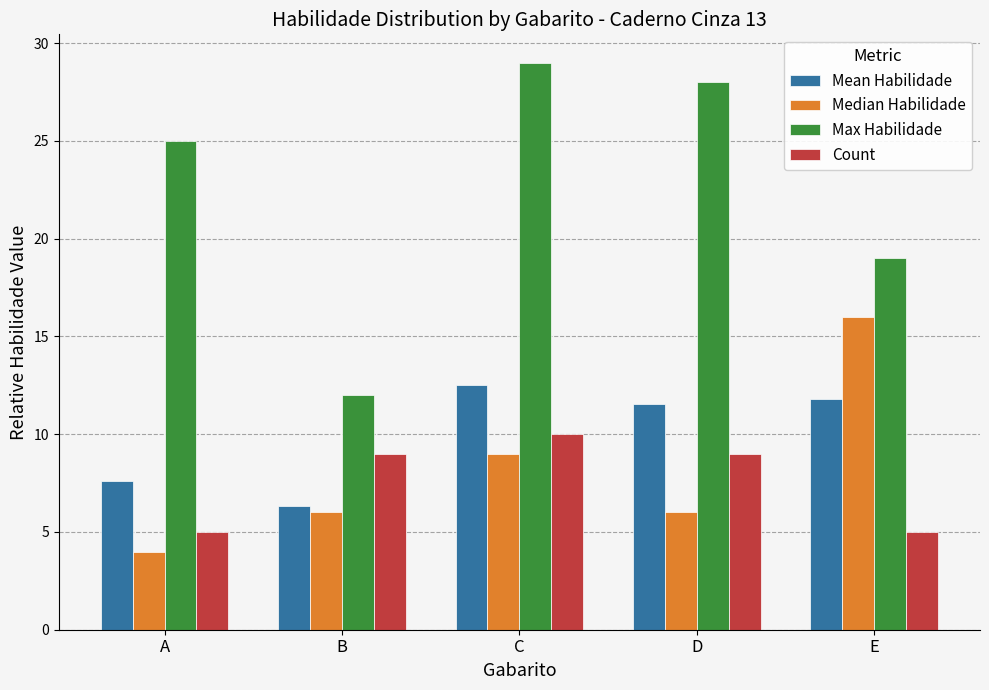

How many bars are there in total?

20